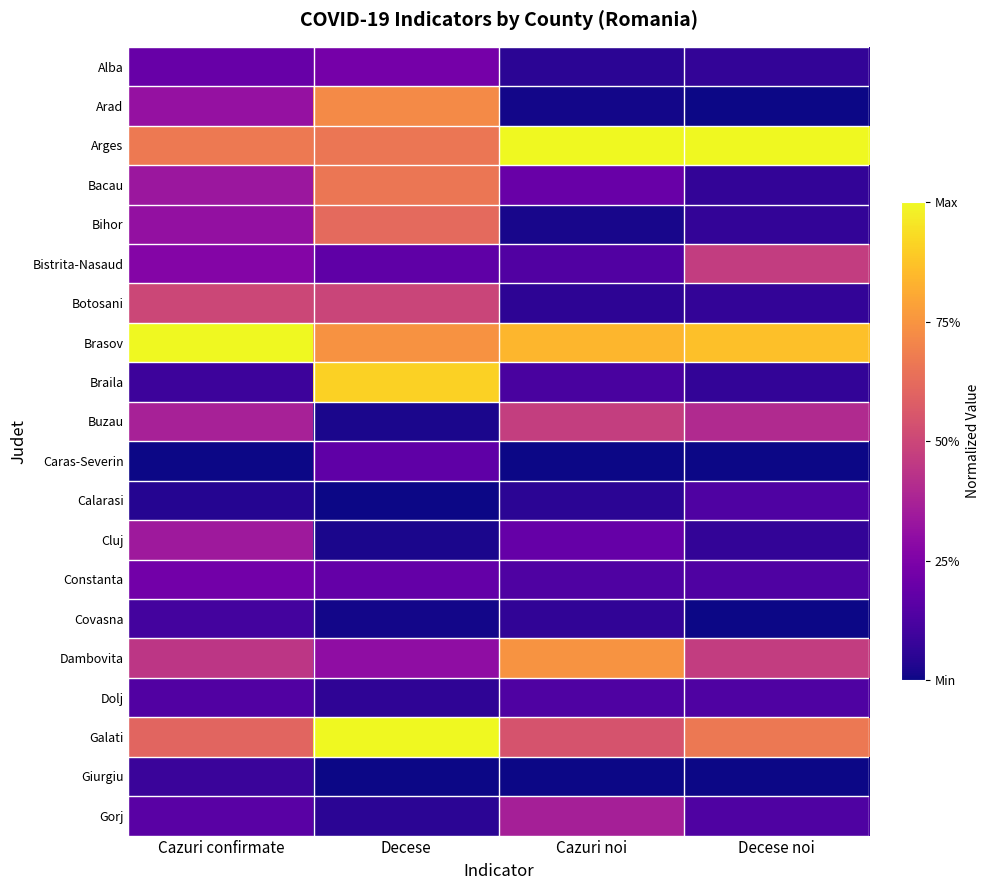

List the series in order of their peak value, highest first.

Arges, Brasov, Galati, Braila, Dambovita, Arad, Bacau, Bihor, Botosani, Buzau, Bistrita-Nasaud, Gorj, Cluj, Alba, Constanta, Caras-Severin, Dolj, Calarasi, Covasna, Giurgiu